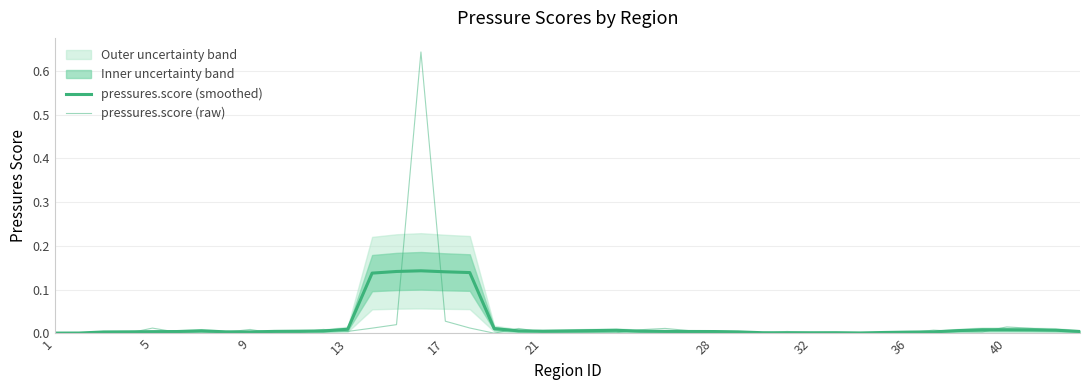

Which series has the widest spread of values?

pressures.score (raw)